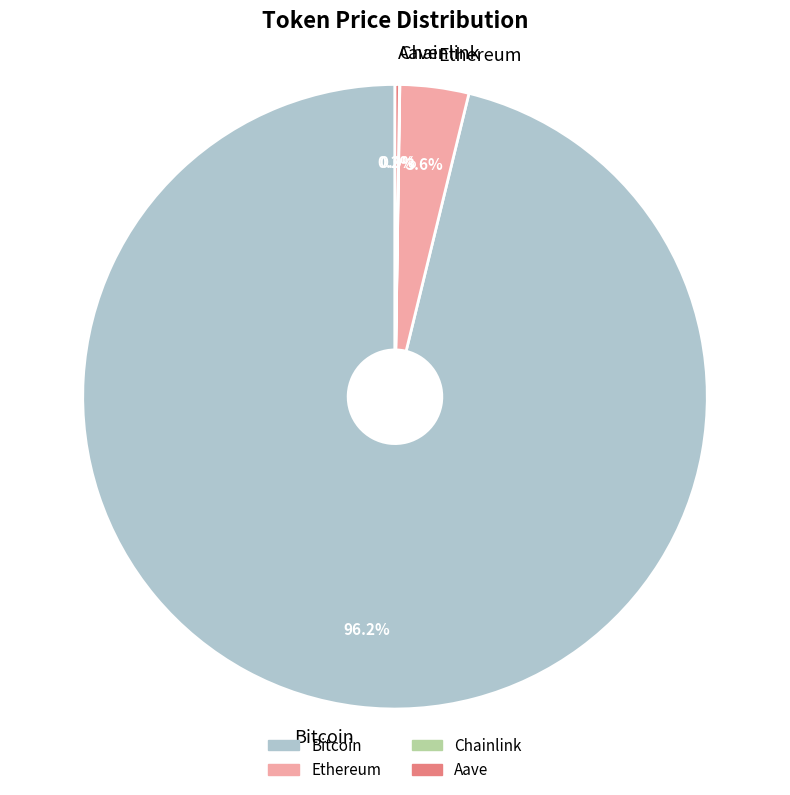

To the nearest percent, what percentage of the pie is Ethereum?

4%